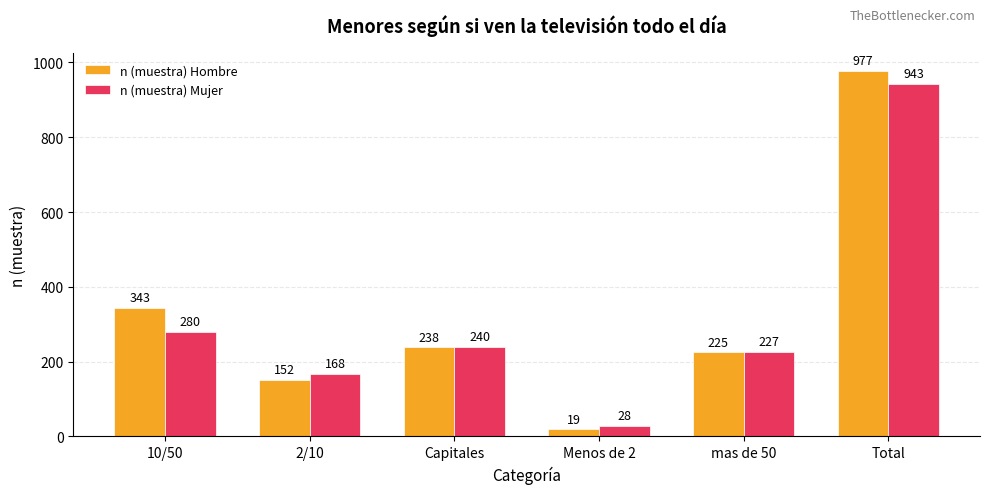

Which label corresponds to the smallest value in the chart?

Menos de 2